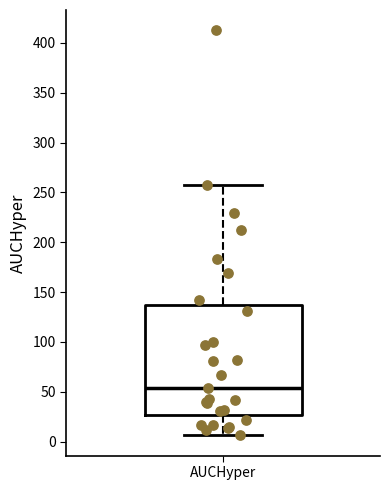

Transcribe this box plot: give where the median line is, the range the box spans, and where the two whiskers end, as read against the y-axis. The values are not printed on the chart, so give them approximately, as read against the axis.

median 55, box 25 to 135, whiskers 5 to 260